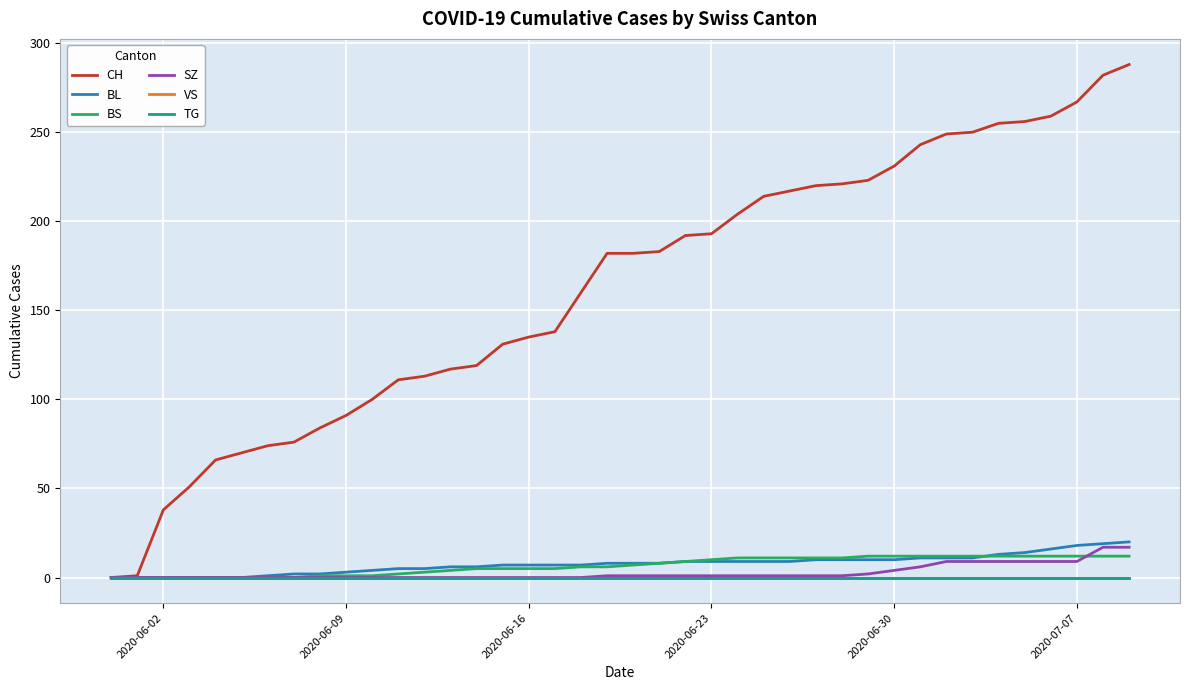

List the series in order of their peak value, highest first.

CH, BL, SZ, BS, VS, TG